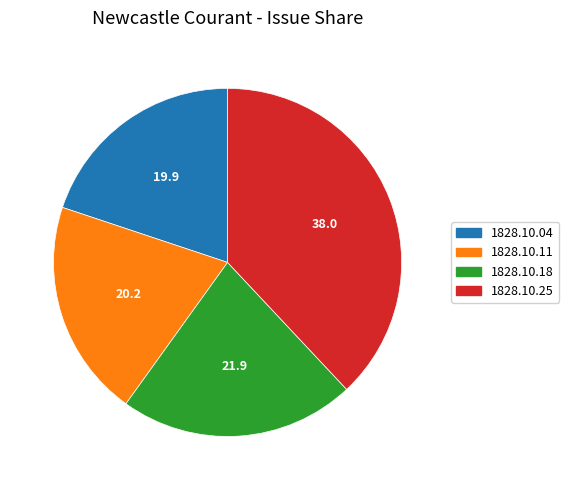

How many slices are in this pie chart?

4